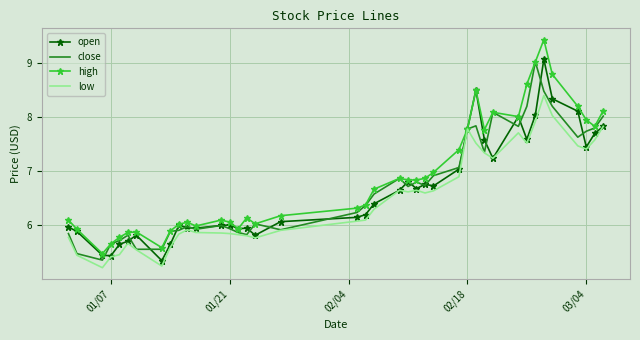

What is the highest value of the open series?

9.1